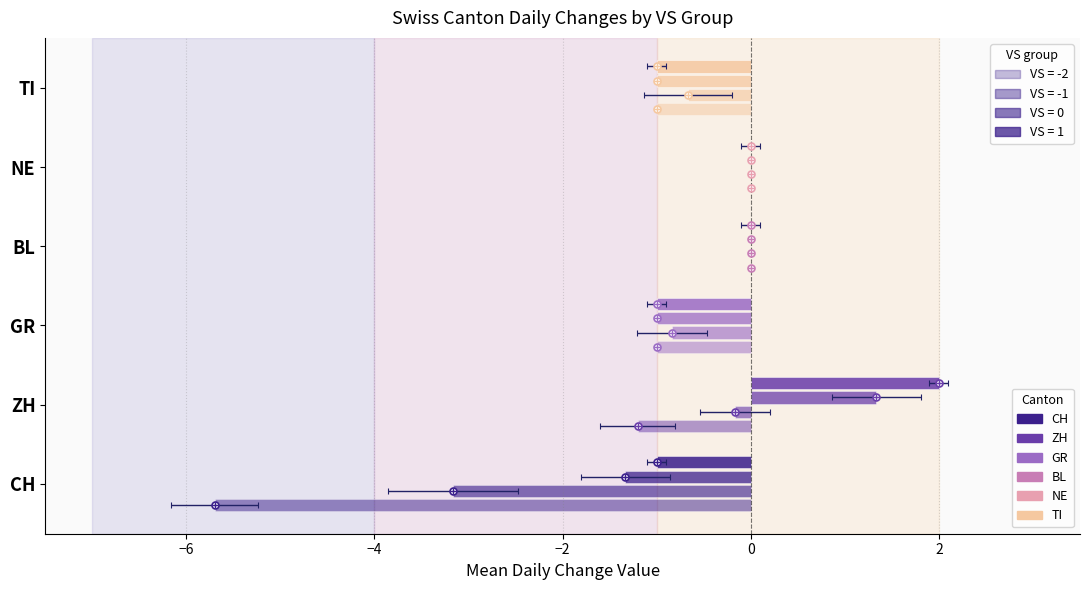

What is the label of the 8th bar from the right?

-2